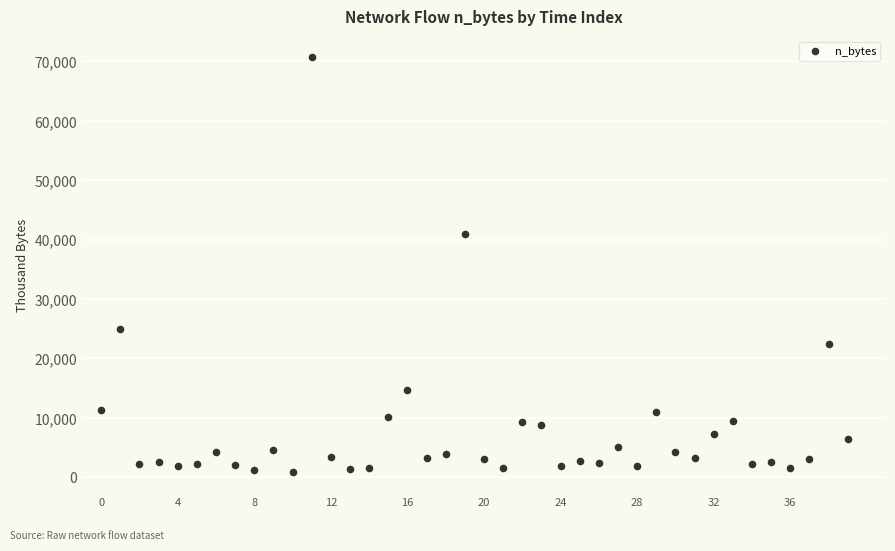

What Y value in the scatter plot is closest to 35809?

40948.2